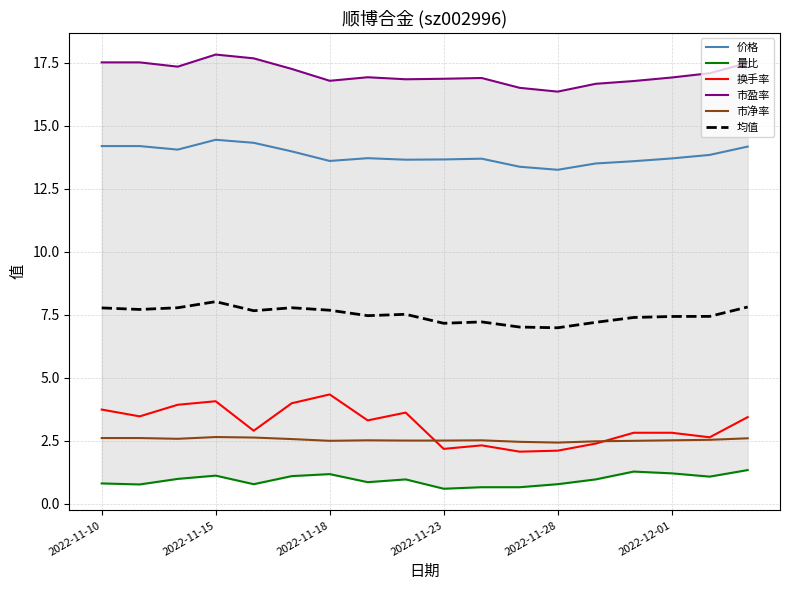

Which series has the largest total across all categories?

市盈率